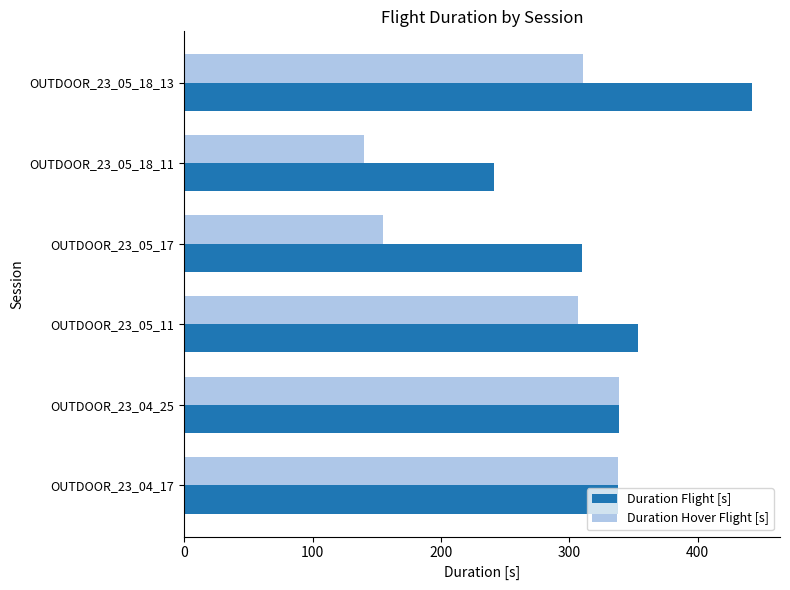

What is the approximate value of Duration Hover Flight [s] at OUTDOOR_23_05_18_11?

140.5